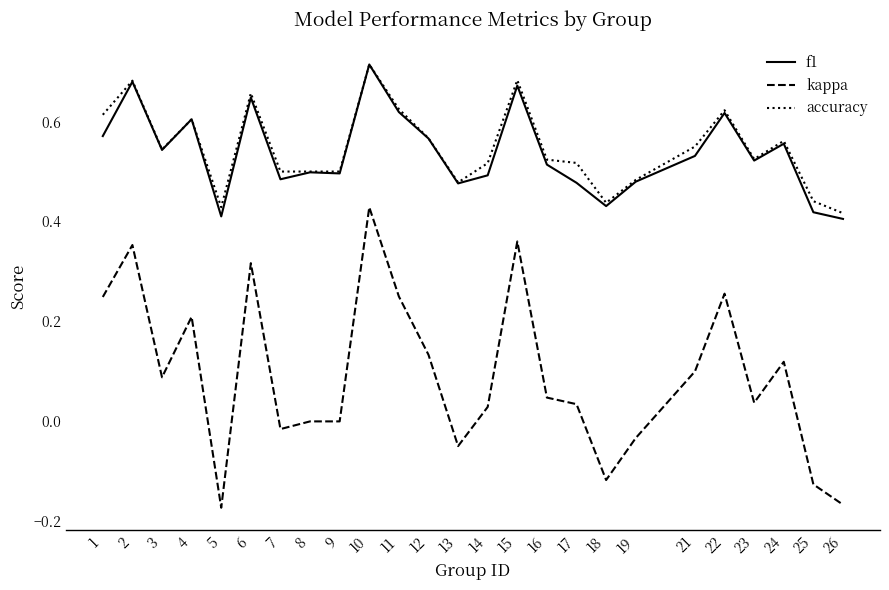

Is the value of kappa at 23 greater than the value of accuracy at 25?

No